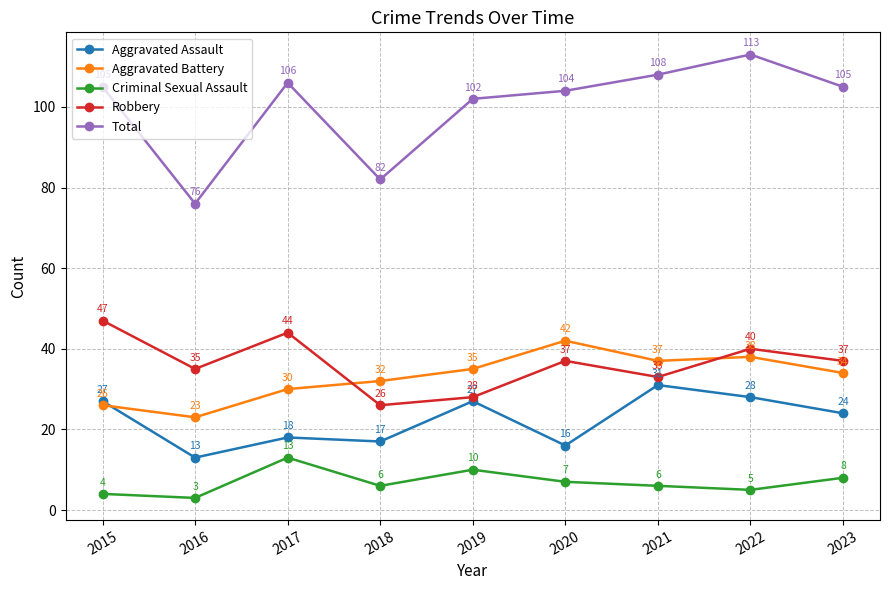

What is the sum of the Aggravated Assault values at 2018 and 2021?

48